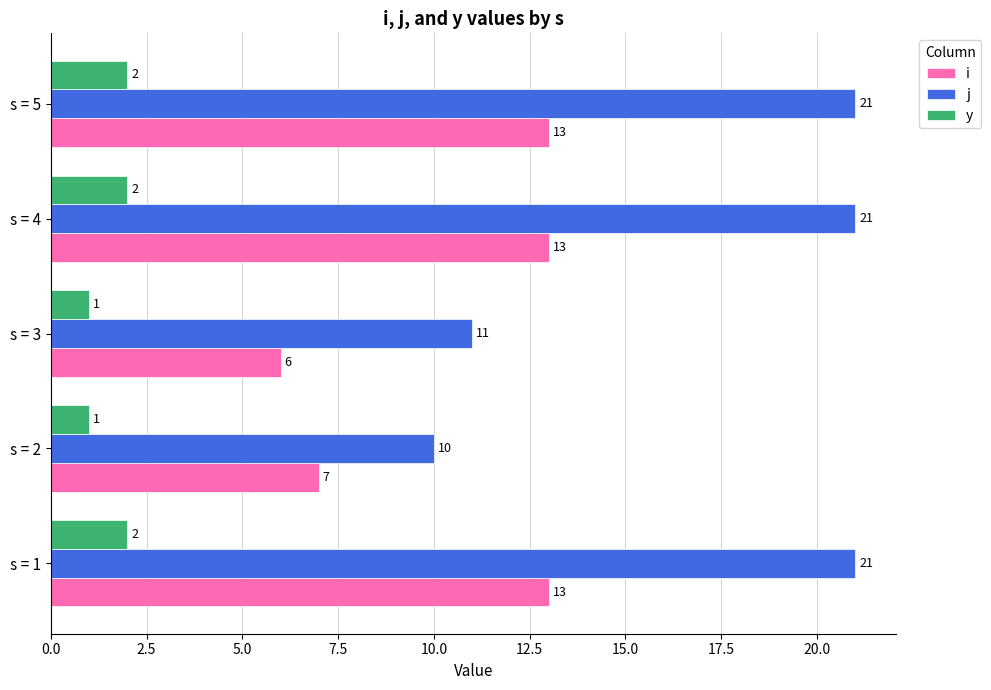

What is the sum of the i values at s = 1 and s = 4?

26